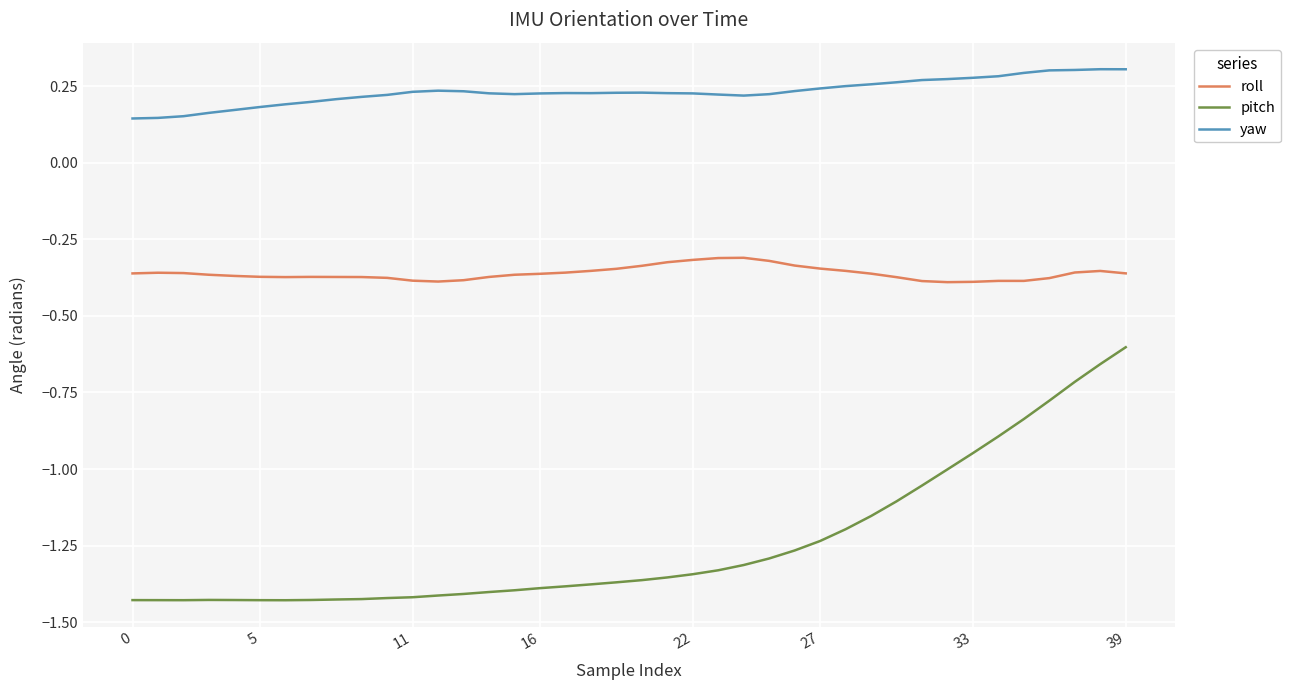

What is the highest value of the pitch series?

-0.6